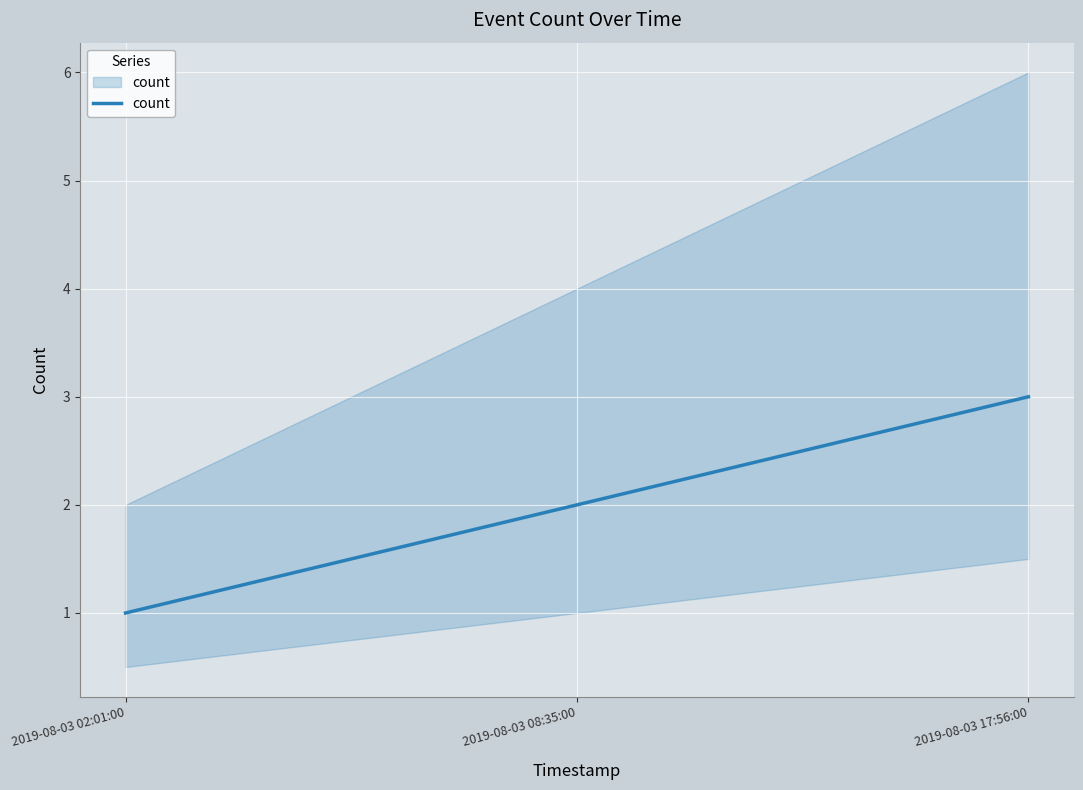

What is the change in value from 2019-08-03 02:01:00 to 2019-08-03 08:35:00?

+1